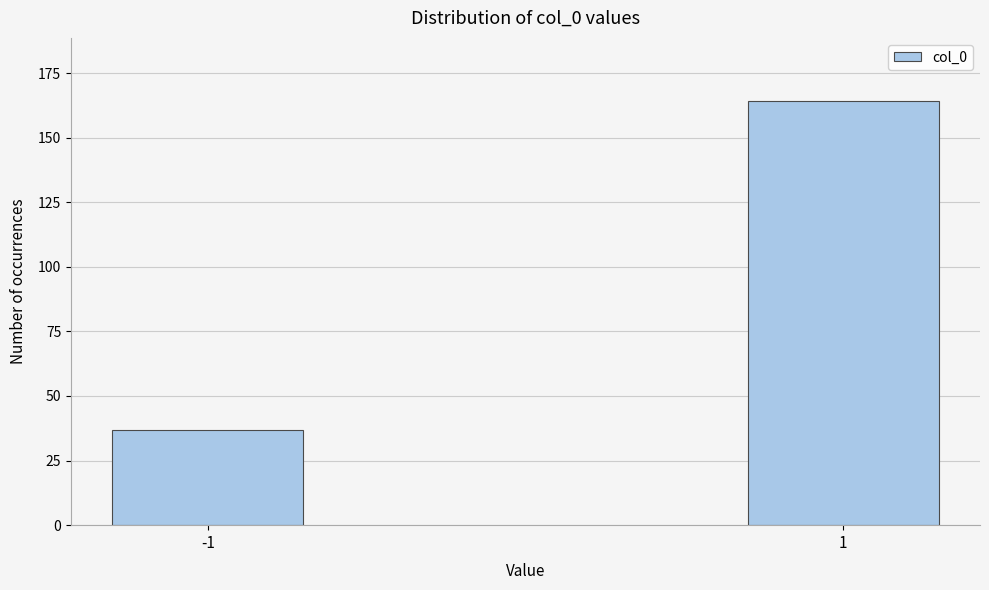

Reading left to right, list all the values displayed in this chart.

-1=37	1=164